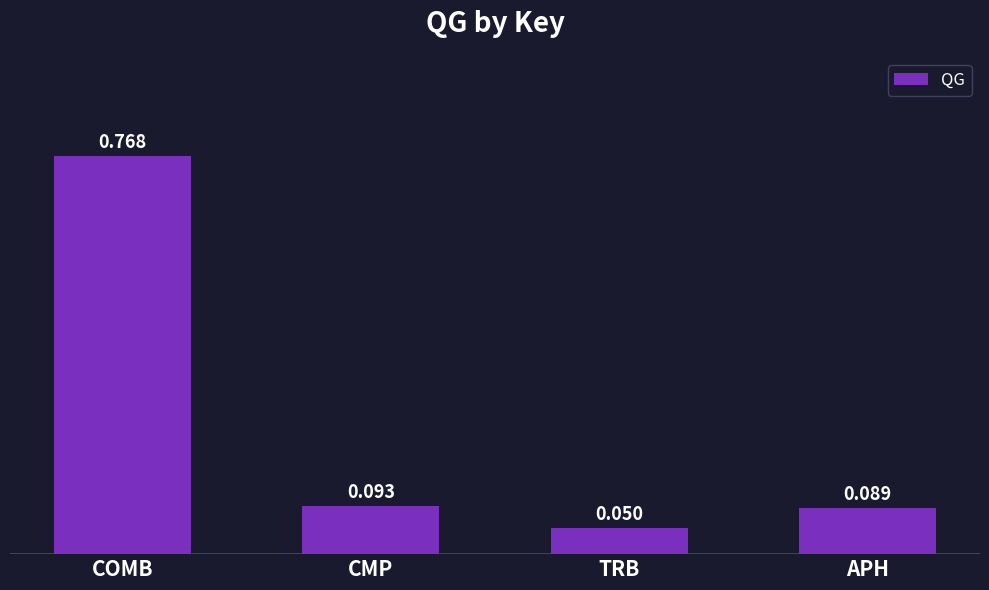

True or false: the data shows 1.2 at COMB.

False